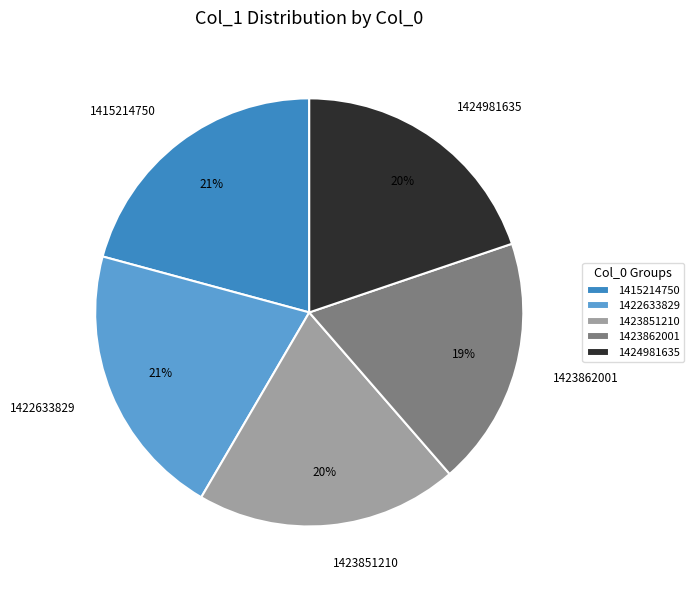

Do 1415214750 and 1424981635 together represent more than half of the pie?

No